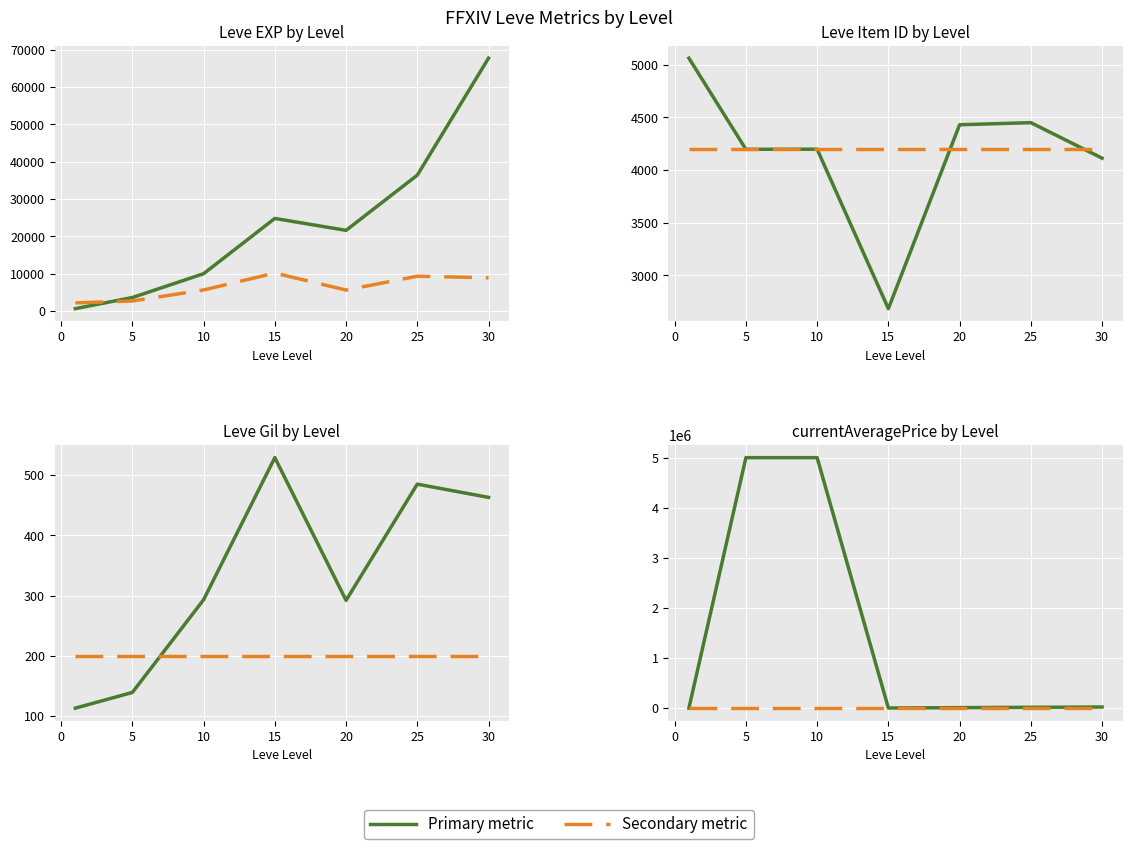

True or false: Leve Item ID and Leve EXP cross at least once.

True